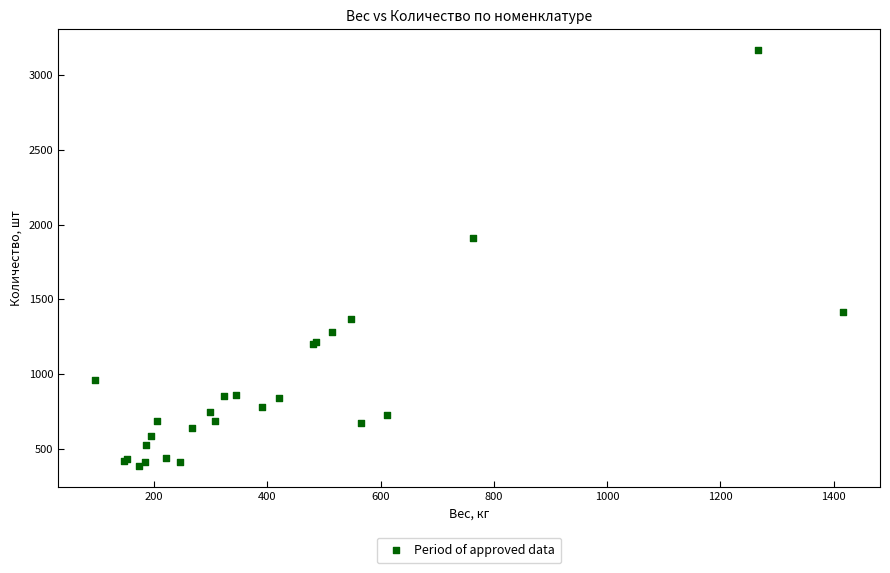

What Y value in the scatter plot is closest to 1776?

1908.0